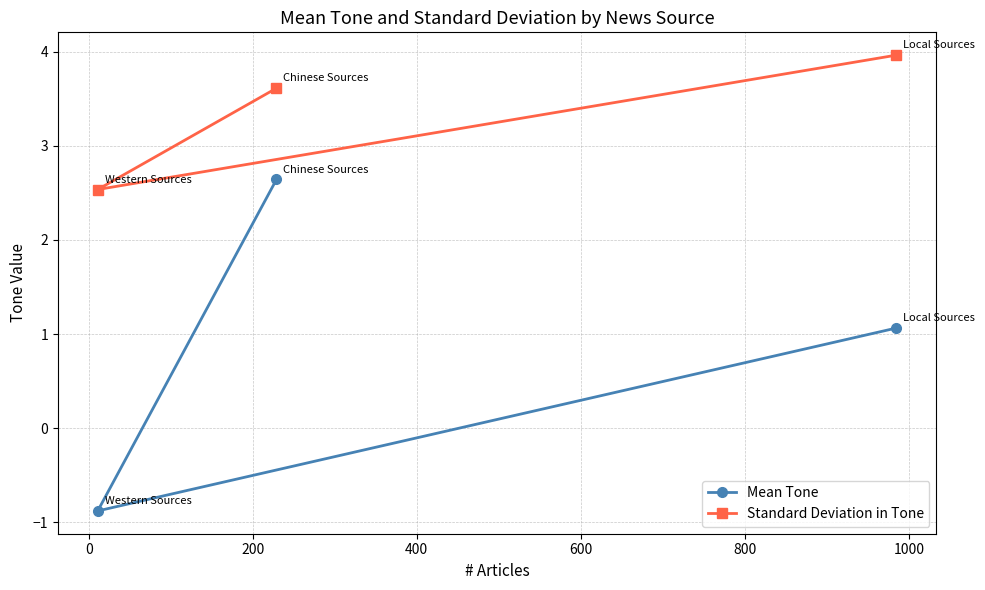

What is the sum of all Mean Tone values?

2.8